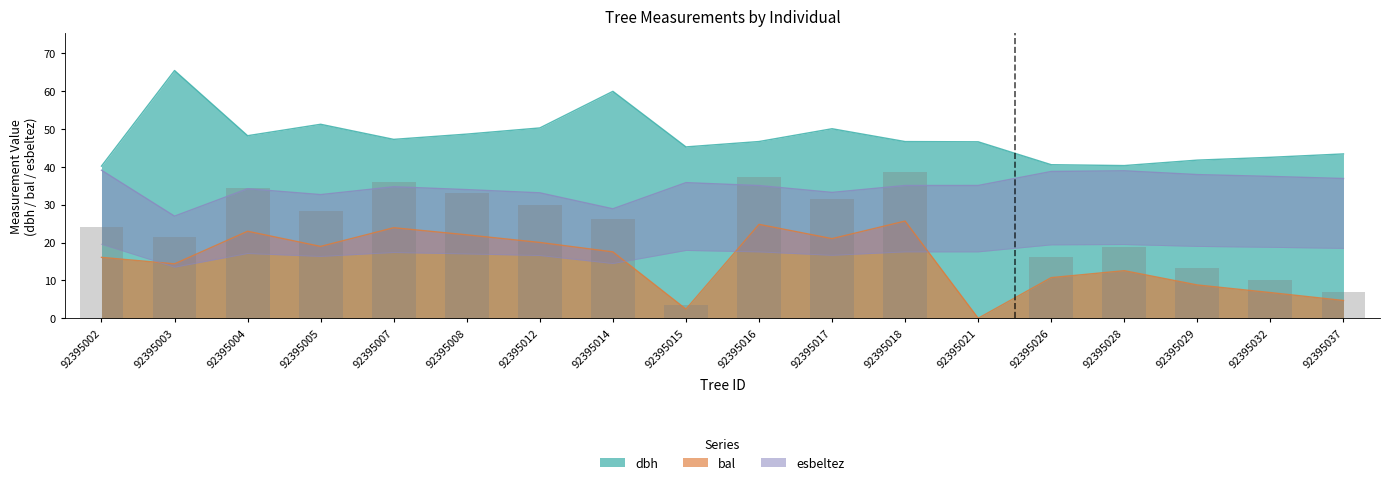

What is the value of the dbh bar at the 17th from the left?

42.5